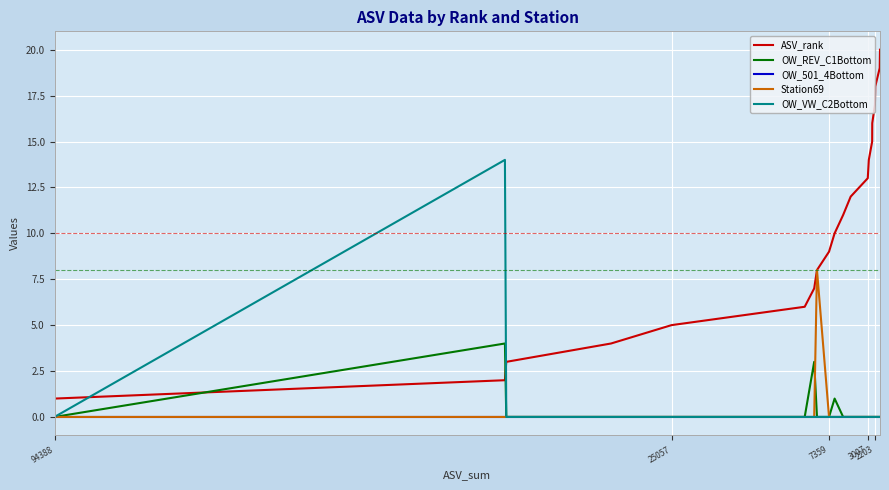

Where do OW_REV_C1Bottom and ASV_rank first cross each other?

94388 and 25057